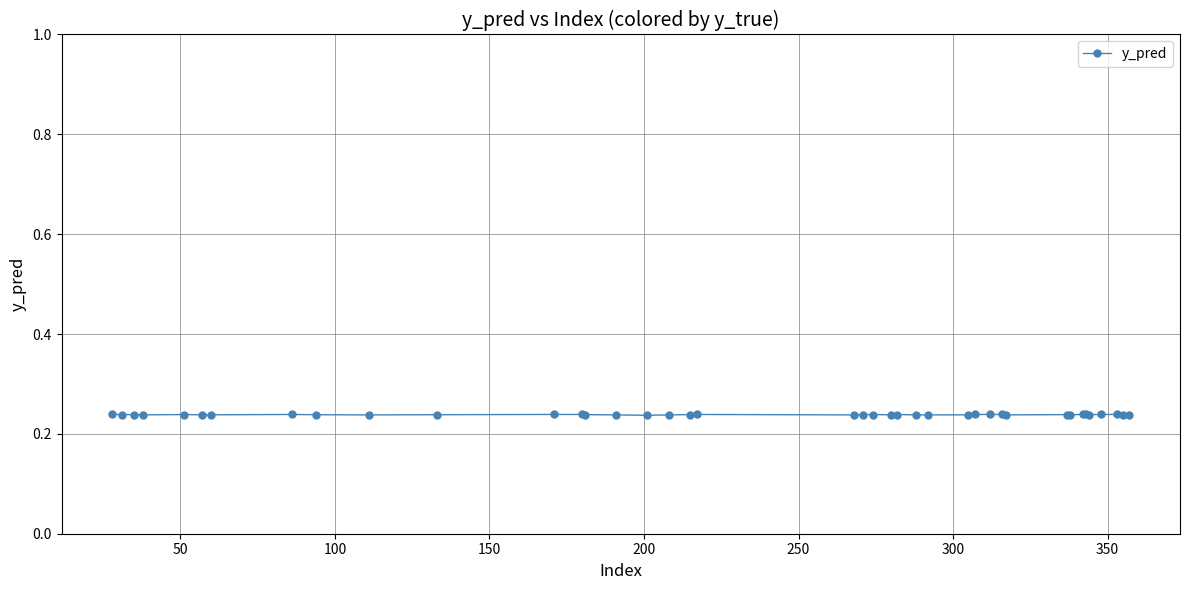

What is the sum of all values?

9.5